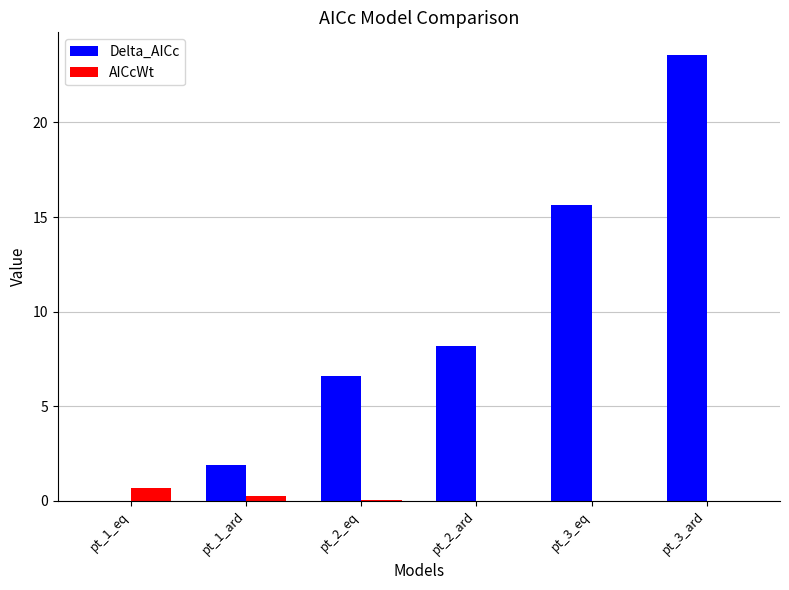

Does the chart contain stacked bars?

No